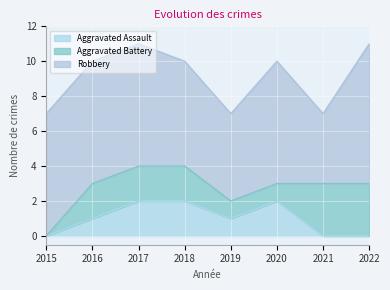

What is the difference between the maximum and minimum values in the Aggravated Battery series?

3